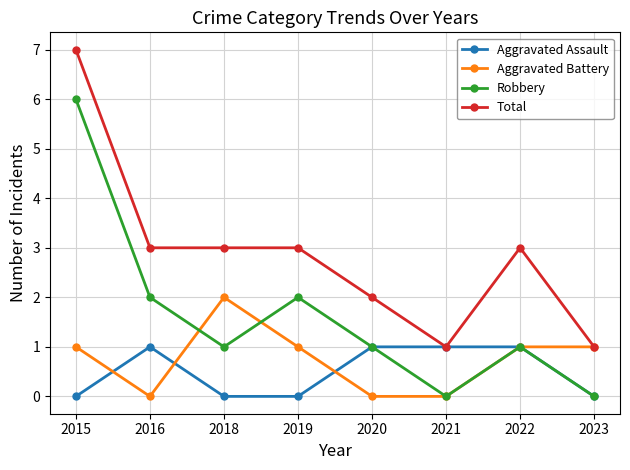

Is it true that Aggravated Assault equals 1 at 2020?

True